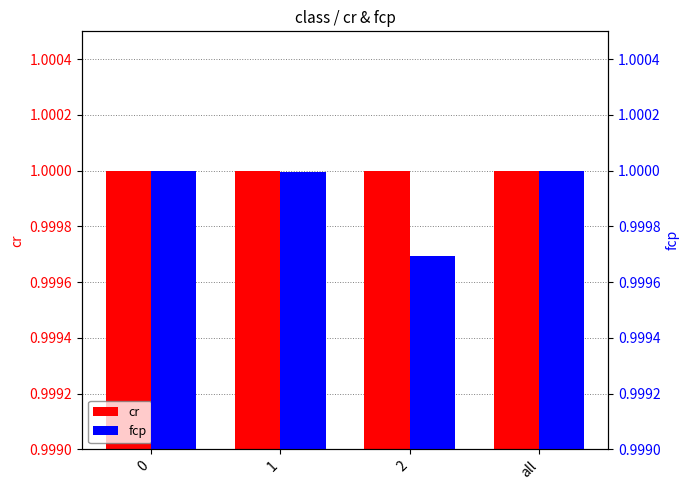

What is the greatest value displayed?

1.0